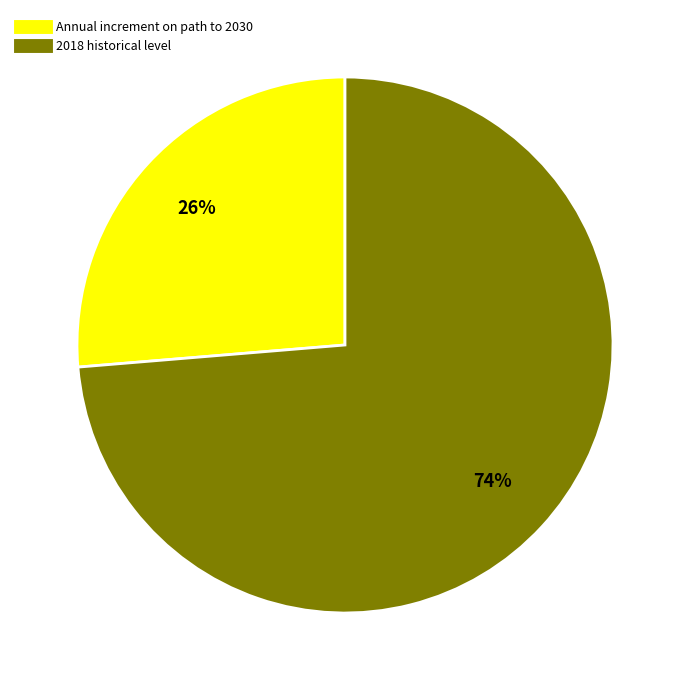

Count the number of slices in the pie.

2